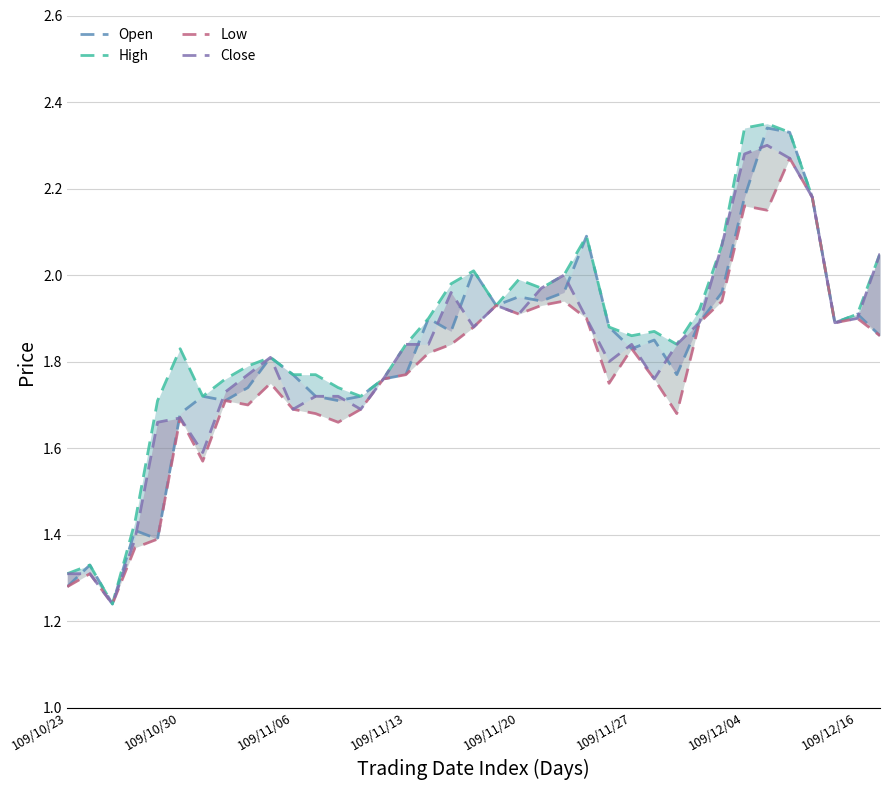

Reading right to left, extract all data points from this chart.

Open: 1.9	1.9	1.9	2.2	2.3	2.3	2.2	2.0	1.9	1.8	1.9	1.8	1.9	2.1	2.0	1.9	1.9	1.9	2.0	1.9	1.9	1.8	1.8	1.7	1.7	1.7	1.8	1.8	1.7	1.7	1.7	1.7	1.4	1.4	1.2	1.3	1.3
High: 2.0	1.9	1.9	2.2	2.3	2.4	2.3	2.1	1.9	1.8	1.9	1.9	1.9	2.1	2.0	2.0	2.0	1.9	2.0	2.0	1.9	1.8	1.8	1.7	1.7	1.8	1.8	1.8	1.8	1.8	1.7	1.8	1.7	1.4	1.2	1.3	1.3
Low: 1.9	1.9	1.9	2.2	2.3	2.1	2.2	1.9	1.9	1.7	1.8	1.8	1.8	1.9	1.9	1.9	1.9	1.9	1.9	1.8	1.8	1.8	1.8	1.7	1.7	1.7	1.7	1.8	1.7	1.7	1.6	1.7	1.4	1.4	1.2	1.3	1.3
Close: 2.0	1.9	1.9	2.2	2.3	2.3	2.3	2.1	1.9	1.8	1.8	1.8	1.8	1.9	2.0	2.0	1.9	1.9	1.9	2.0	1.8	1.8	1.8	1.7	1.7	1.7	1.7	1.8	1.8	1.7	1.6	1.7	1.7	1.4	1.2	1.3	1.3